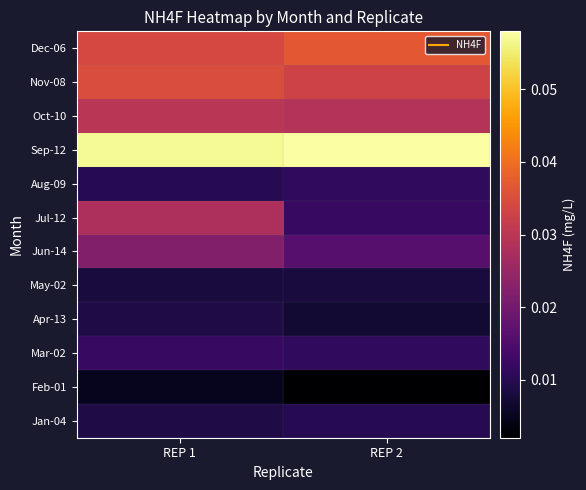

Reading left to right, transcribe all the data shown in this chart.

Jan-04: REP 1=0.0	REP 2=0.0
Feb-01: REP 1=0.0	REP 2=0.0
Mar-02: REP 1=0.0	REP 2=0.0
Apr-13: REP 1=0.0	REP 2=0.0
May-02: REP 1=0.0	REP 2=0.0
Jun-14: REP 1=0.0	REP 2=0.0
Jul-12: REP 1=0.0	REP 2=0.0
Aug-09: REP 1=0.0	REP 2=0.0
Sep-12: REP 1=0.1	REP 2=0.1
Oct-10: REP 1=0.0	REP 2=0.0
Nov-08: REP 1=0.0	REP 2=0.0
Dec-06: REP 1=0.0	REP 2=0.0